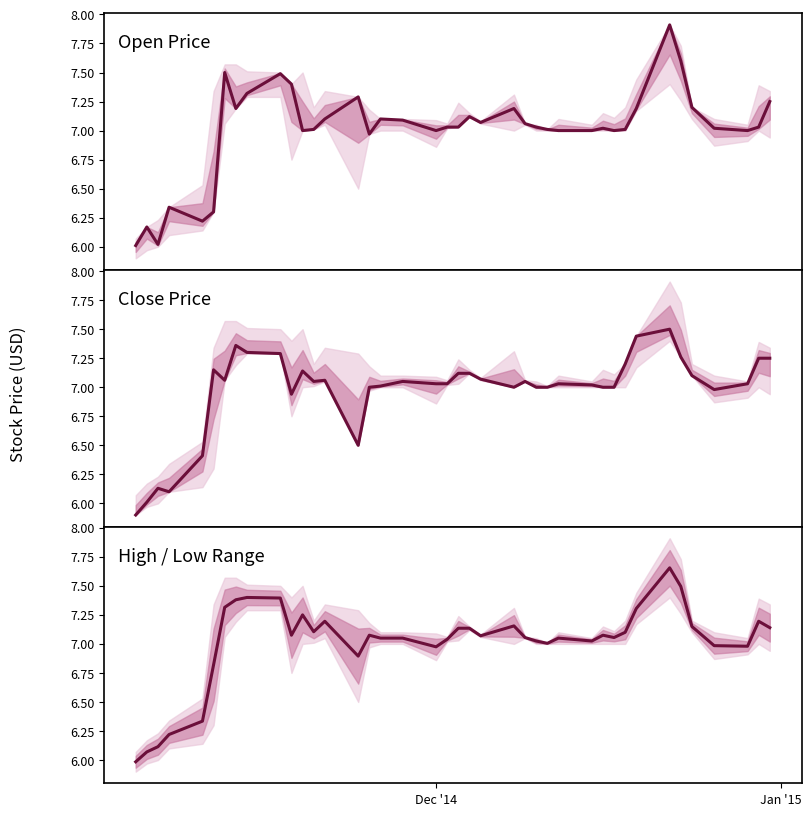

What are all the series names shown in the legend?

Open Price, Close Price, High / Low Range